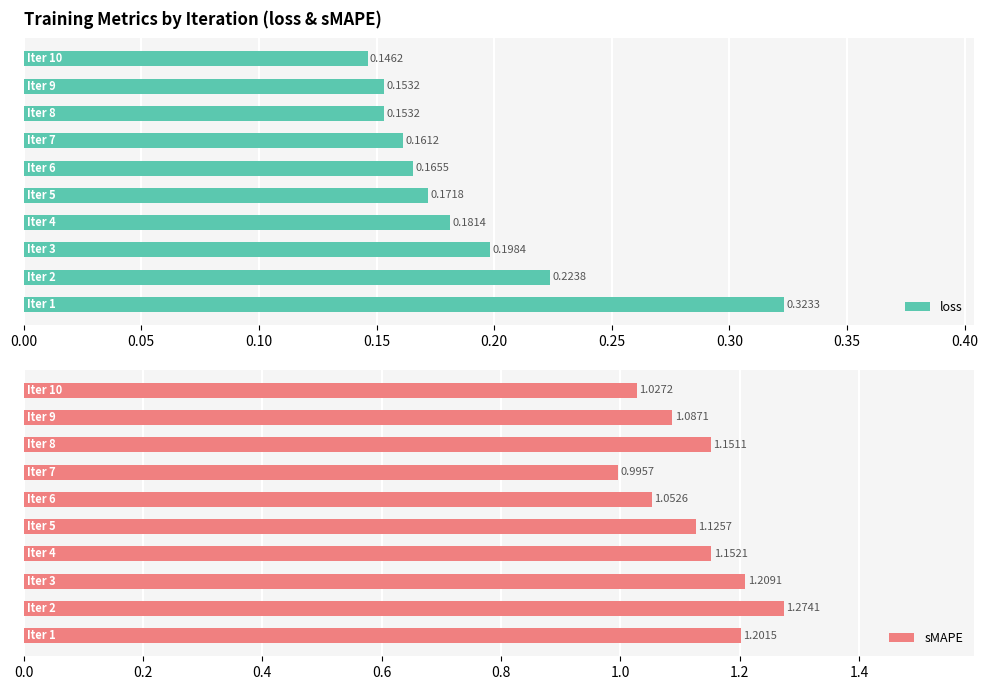

What is the total value across all series at 0.20?

1.3